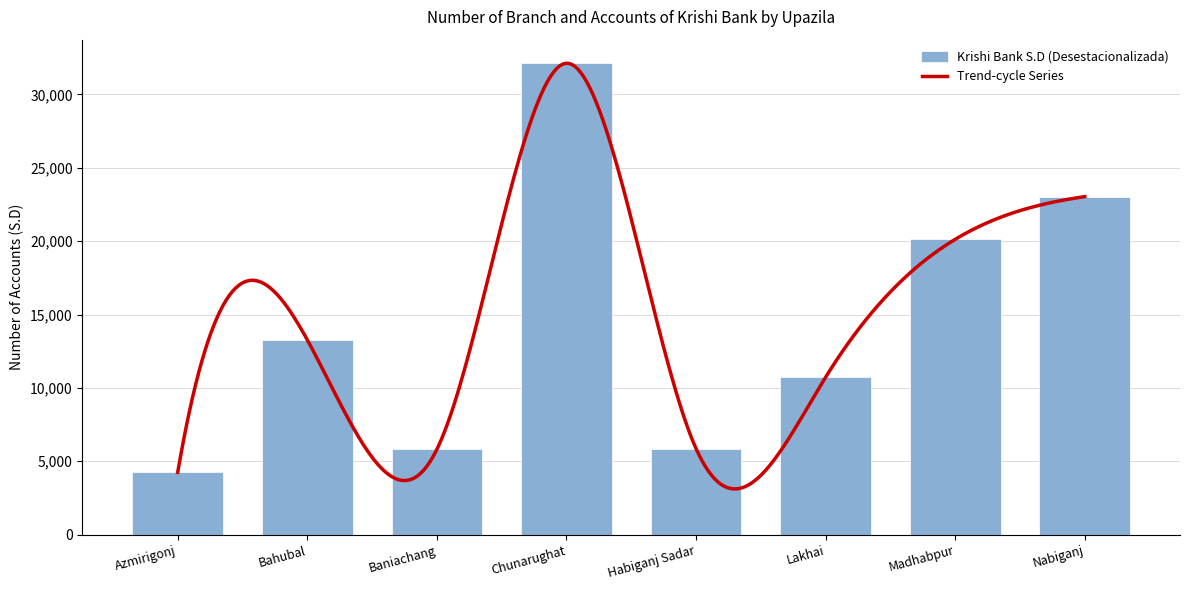

What is the difference between the maximum and minimum values?

27874